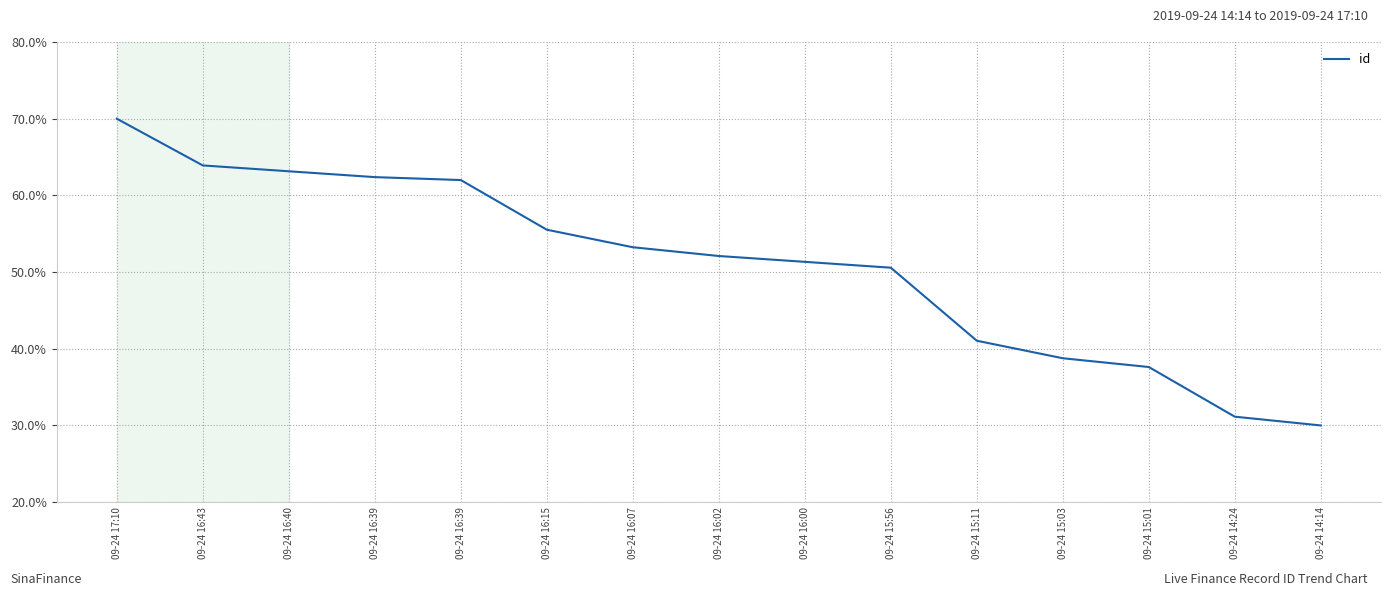

Is it true that the value at 09-24 16:40 is 88.5?

False